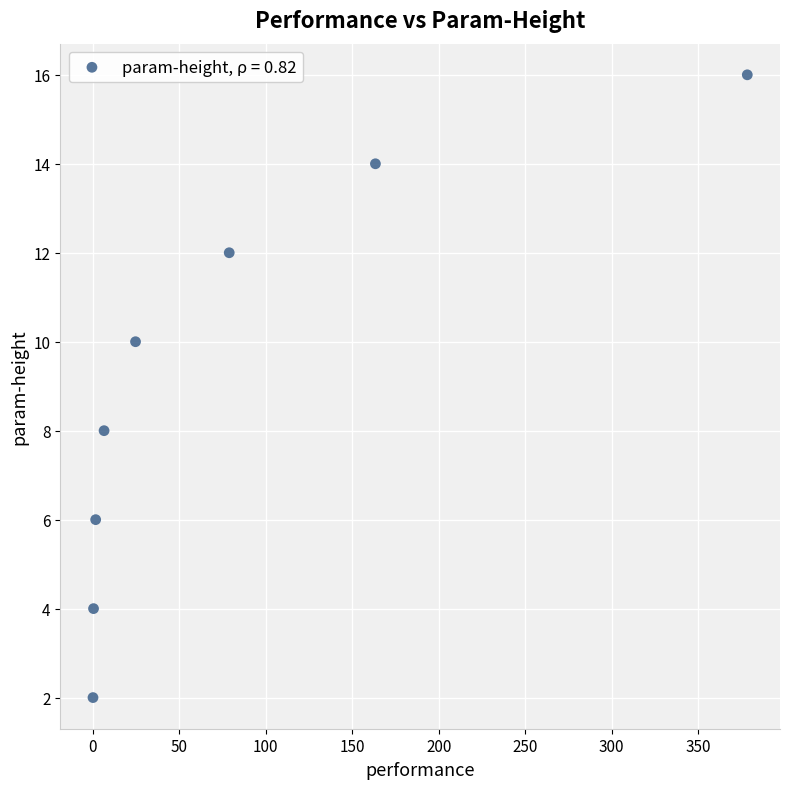

What is the range of Y values (max minus min)?

14